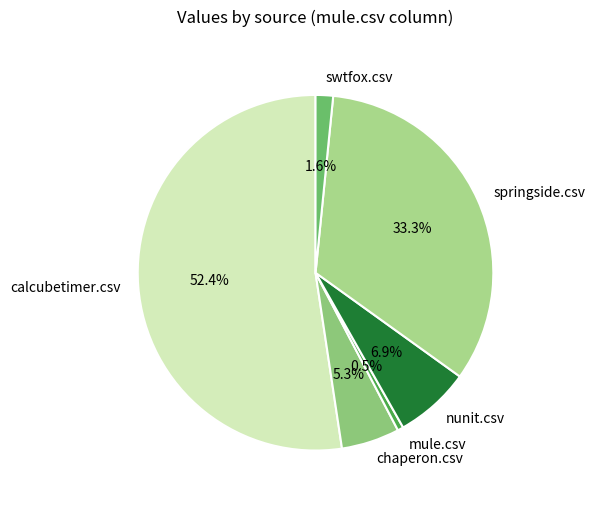

Is there a majority slice in this chart?

Yes